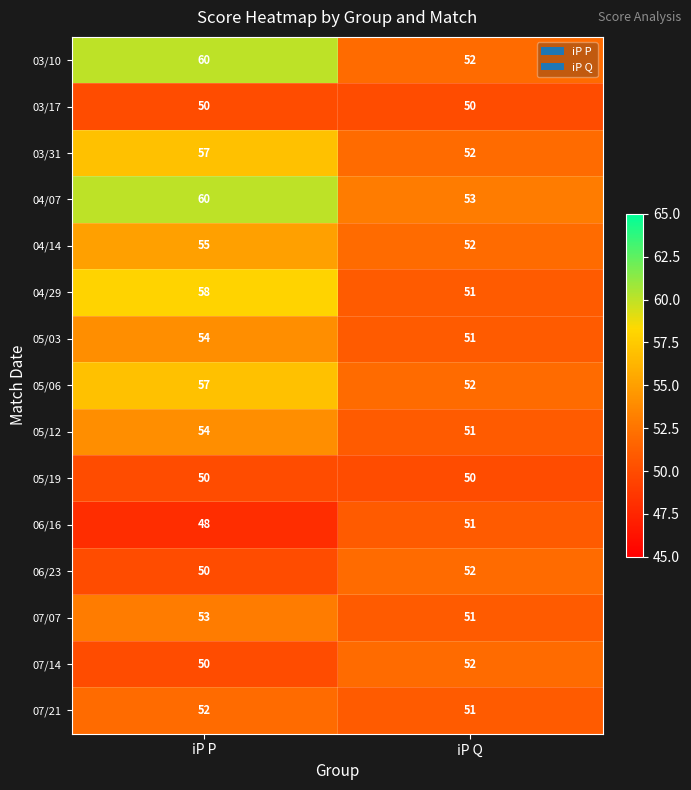

Read the 04/14 value at iP Q.

52